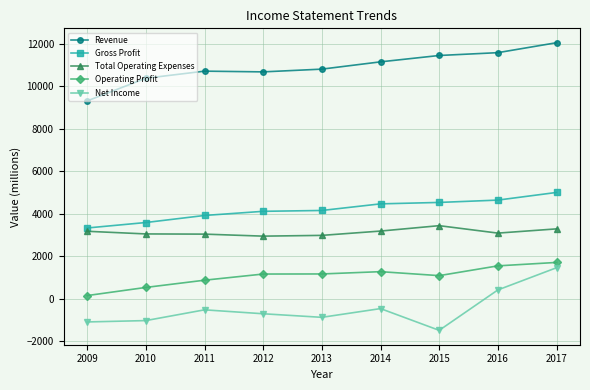

What are all the series names shown in the legend?

Revenue, Gross Profit, Total Operating Expenses, Operating Profit, Net Income